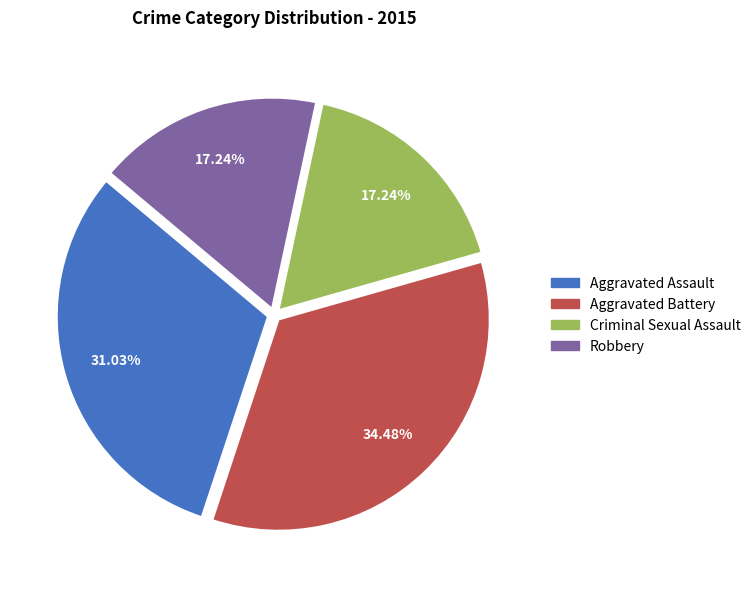

What percentage do Aggravated Assault and Aggravated Battery together represent?

65.5%